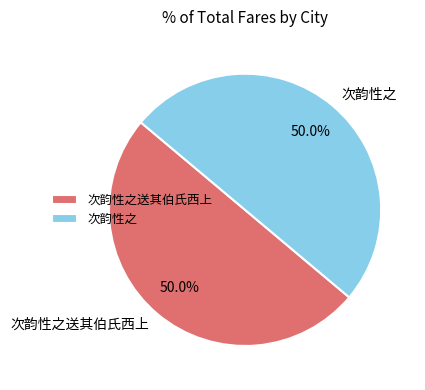

To the nearest percent, what percentage of the pie is 次韵性之送其伯氏西上?

50%